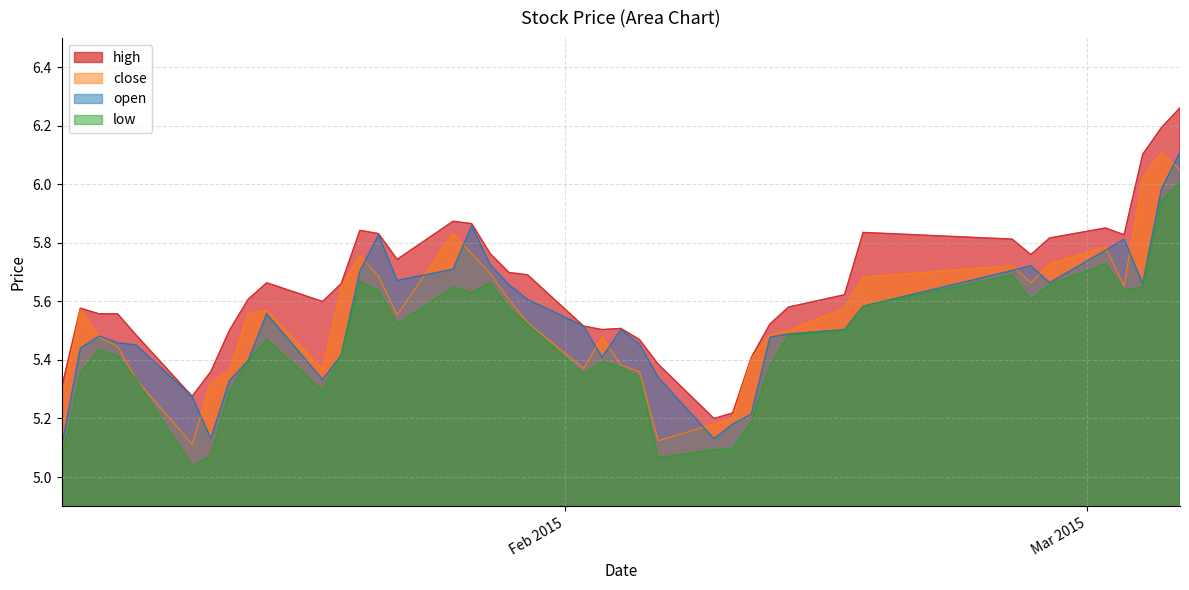

Which category has the lowest value across all series?

2015-01-12